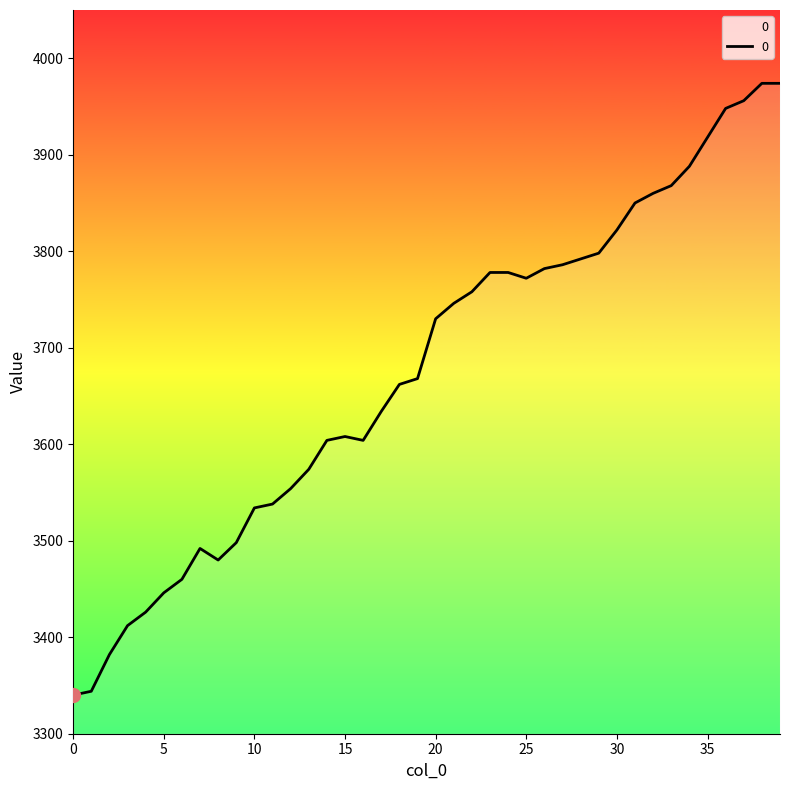

What is the difference between the maximum and minimum values?

634